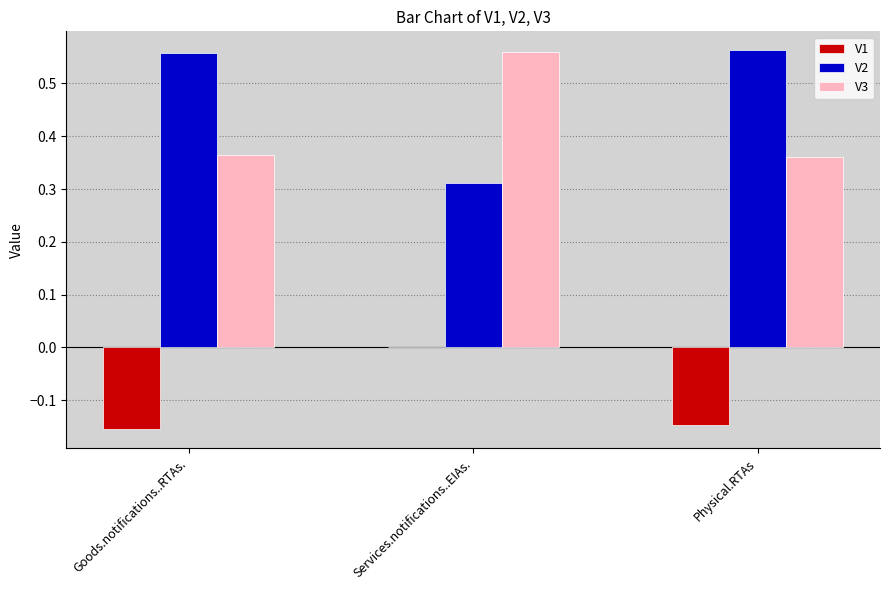

True or false: V3 has a value of 0.2 at Goods.notifications..RTAs..

False